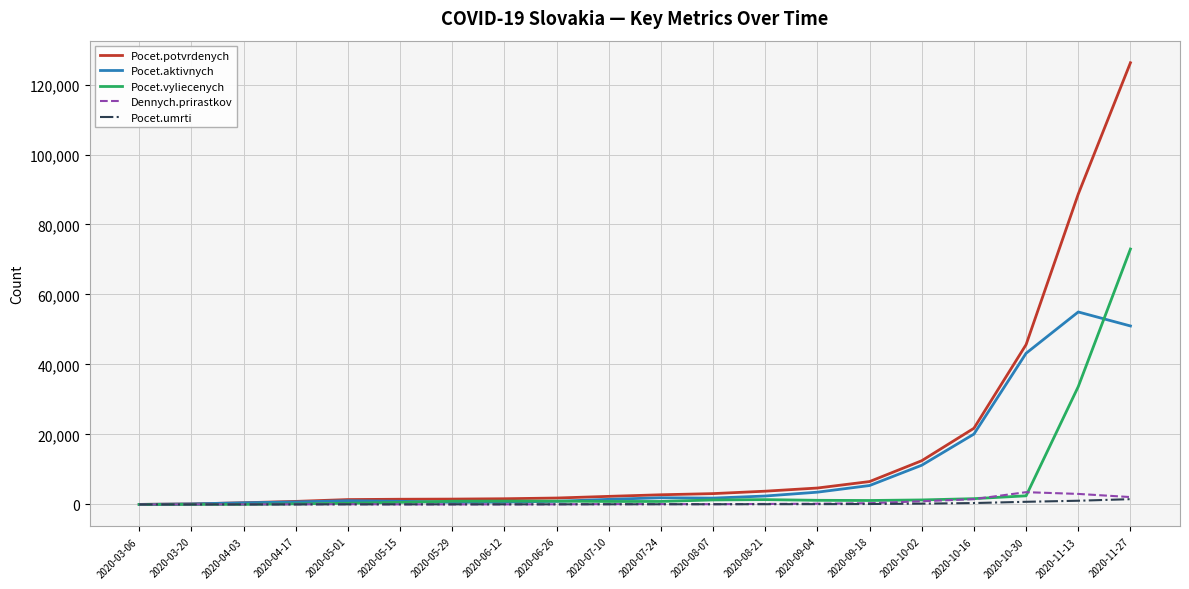

Rank the series by their maximum value, from highest to lowest.

Pocet.potvrdenych, Pocet.vyliecenych, Pocet.aktivnych, Dennych.prirastkov, Pocet.umrti